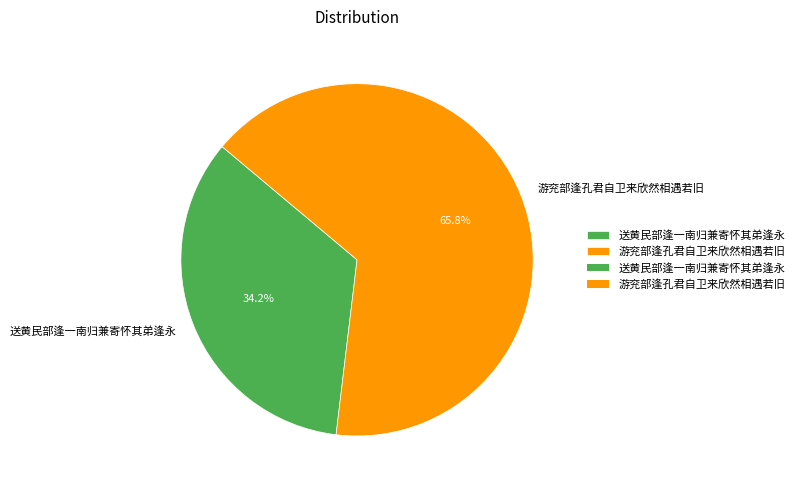

Is there a majority slice in this chart?

Yes